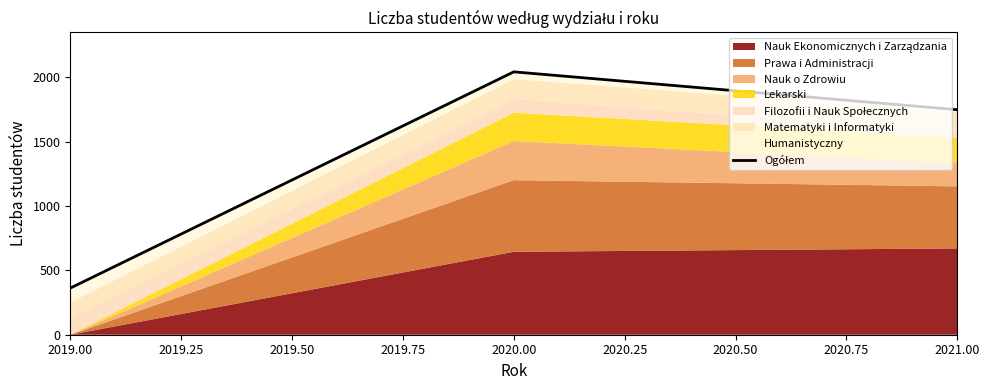

Does the chart display data point markers on the line(s)?

No